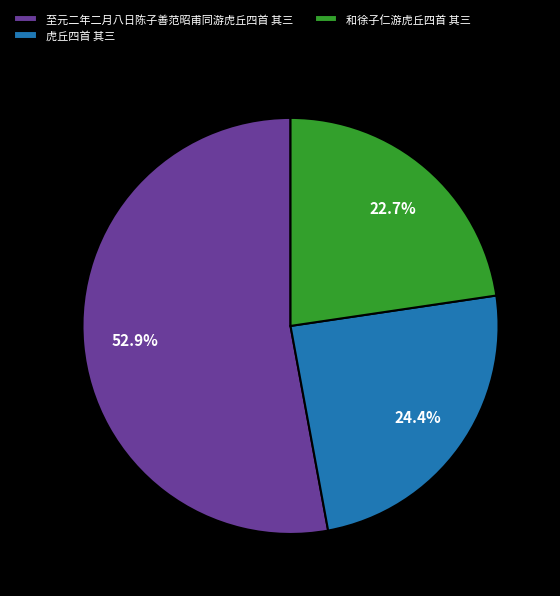

To the nearest percent, what portion does 至元二年二月八日陈子善范昭甫同游虎丘四首 其三 represent?

53%